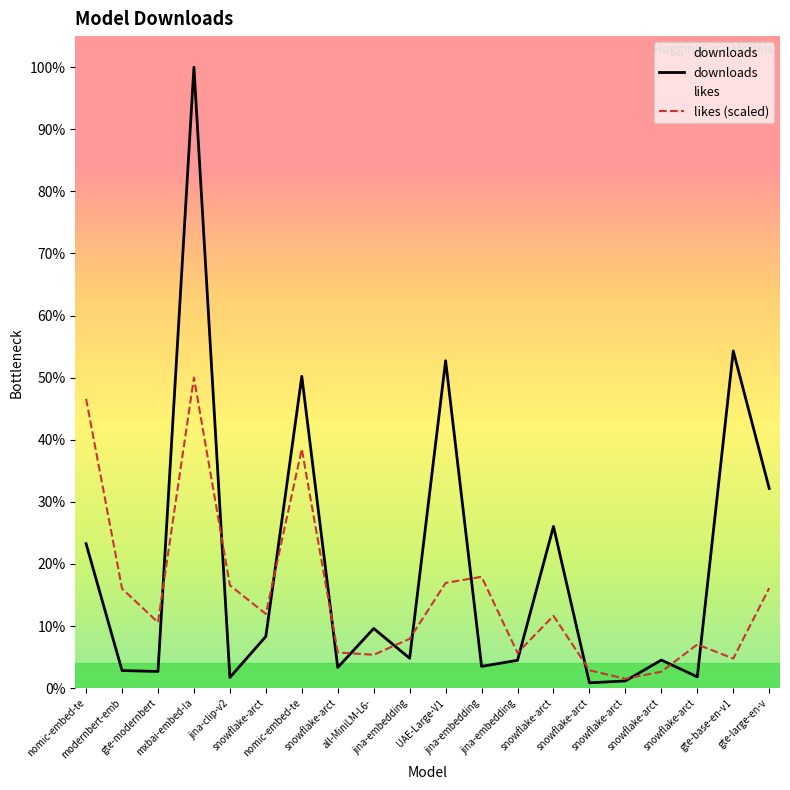

At which category is the sum across all series the highest?

mxbai-embed-la